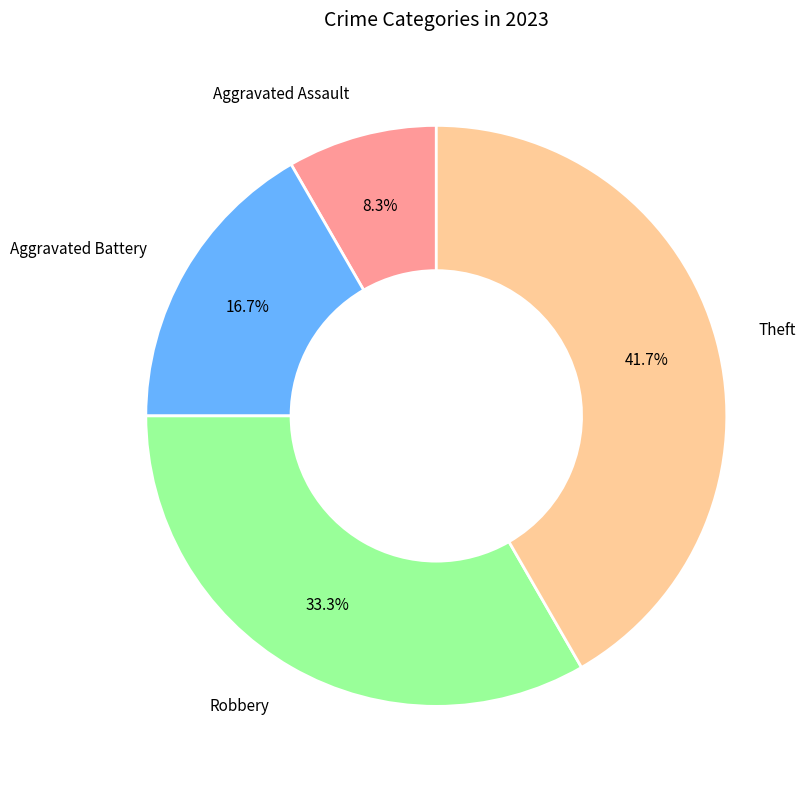

Is Theft the majority of the pie?

No